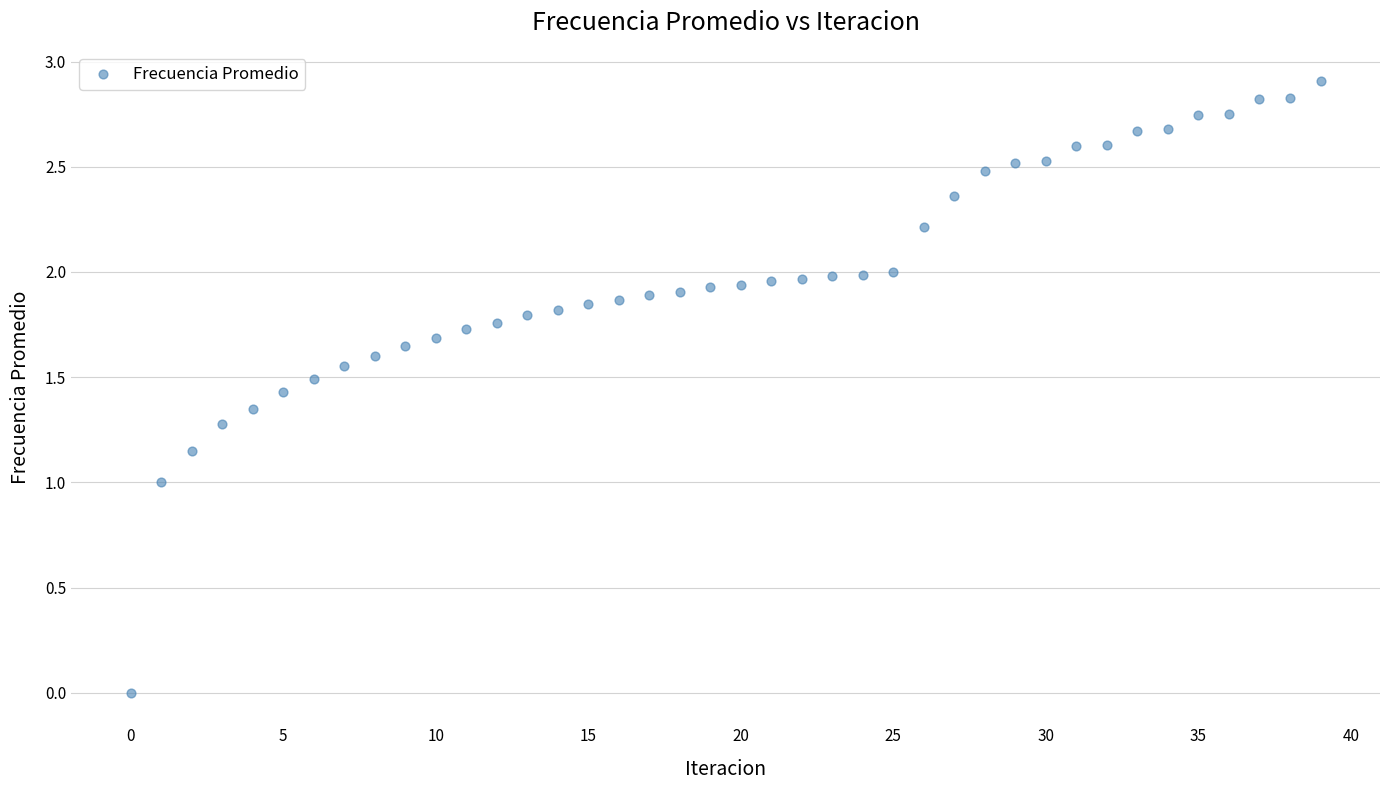

What is the range of Y values (max minus min)?

2.9